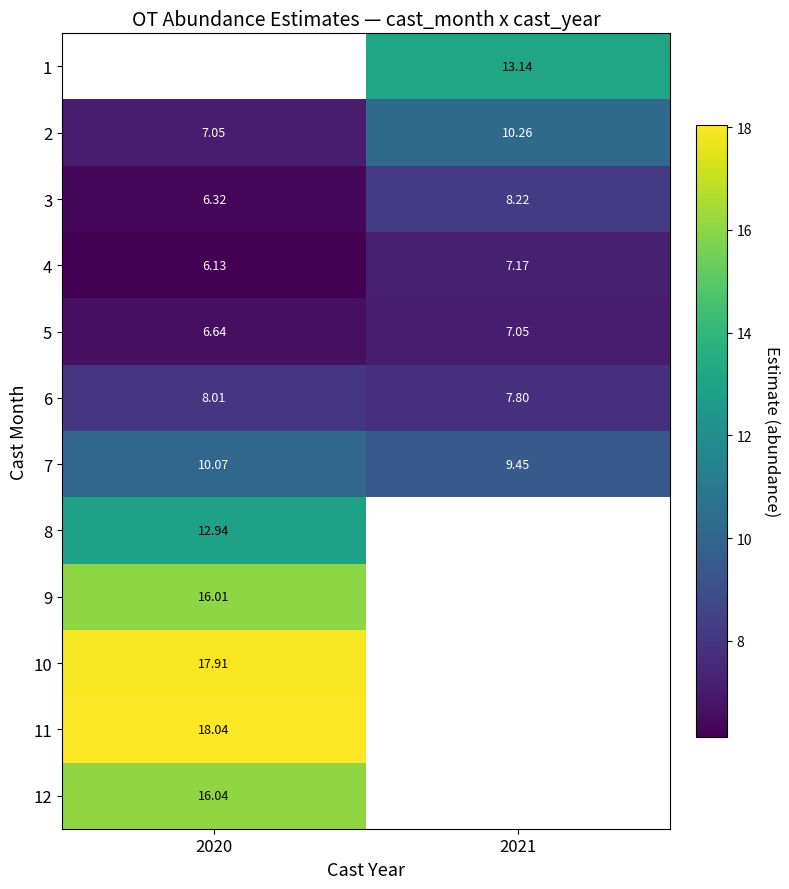

Is it true that 1 equals 13.1 at 2021?

True